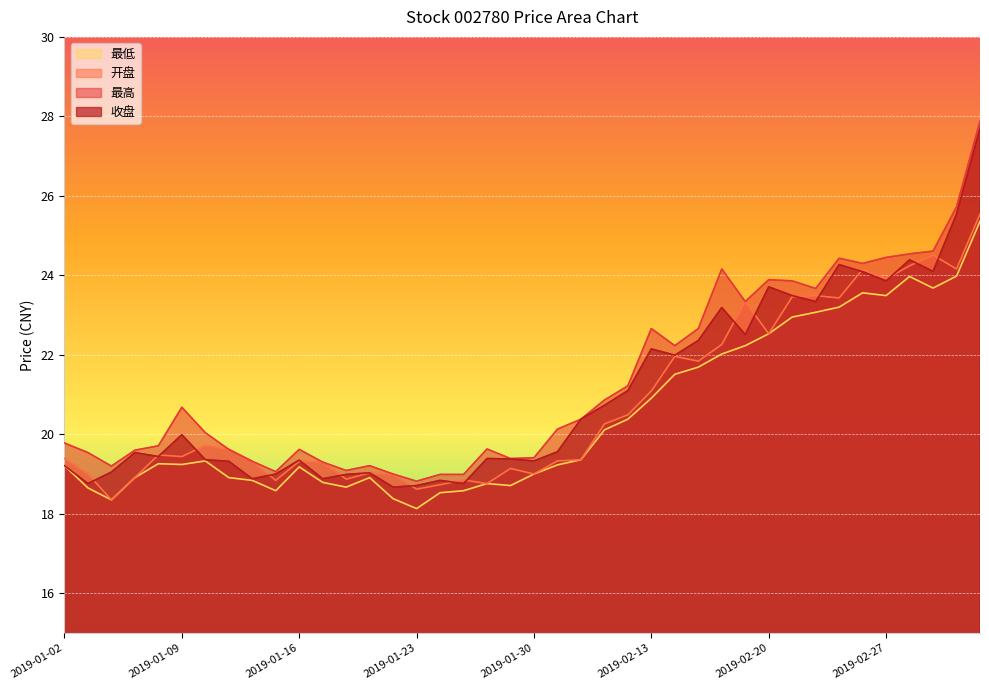

Between 2019-01-17 and 2019-02-18, which series saw the biggest shift?

最高